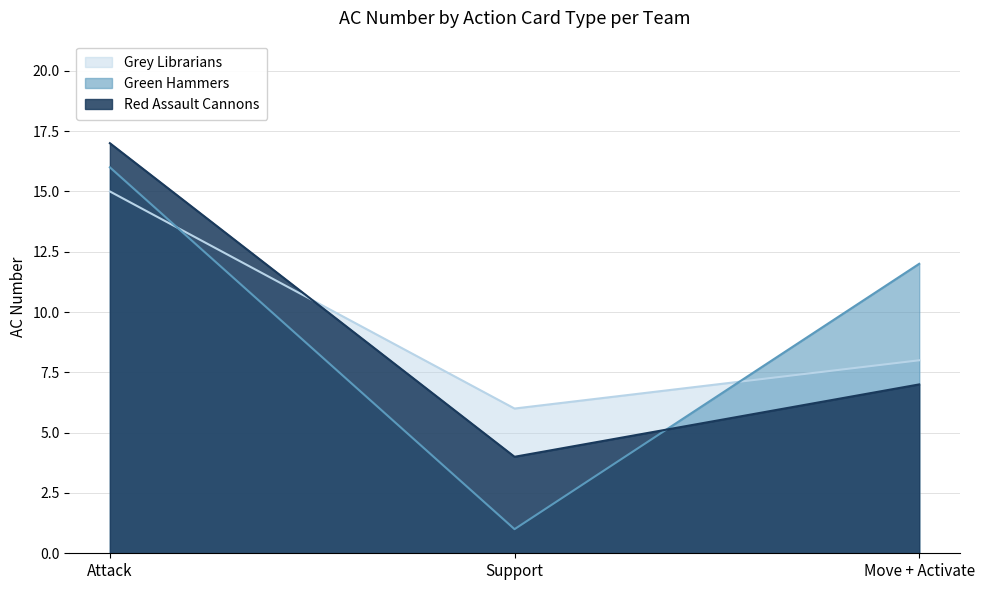

Rank the categories by Grey Librarians value from highest to lowest.

Attack, Move + Activate, Support